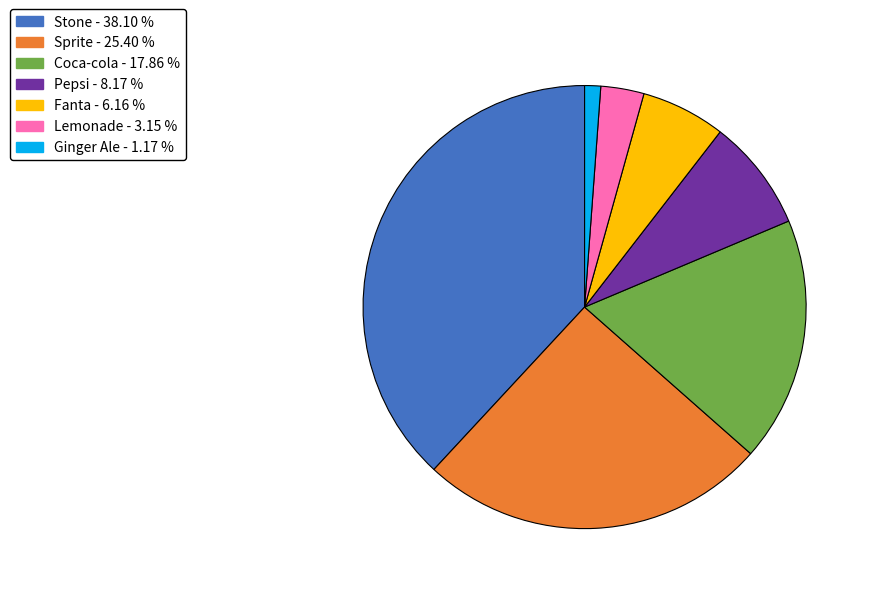

Approximately how many times larger is the value at Lemonade compared to Coca-cola?

0.2